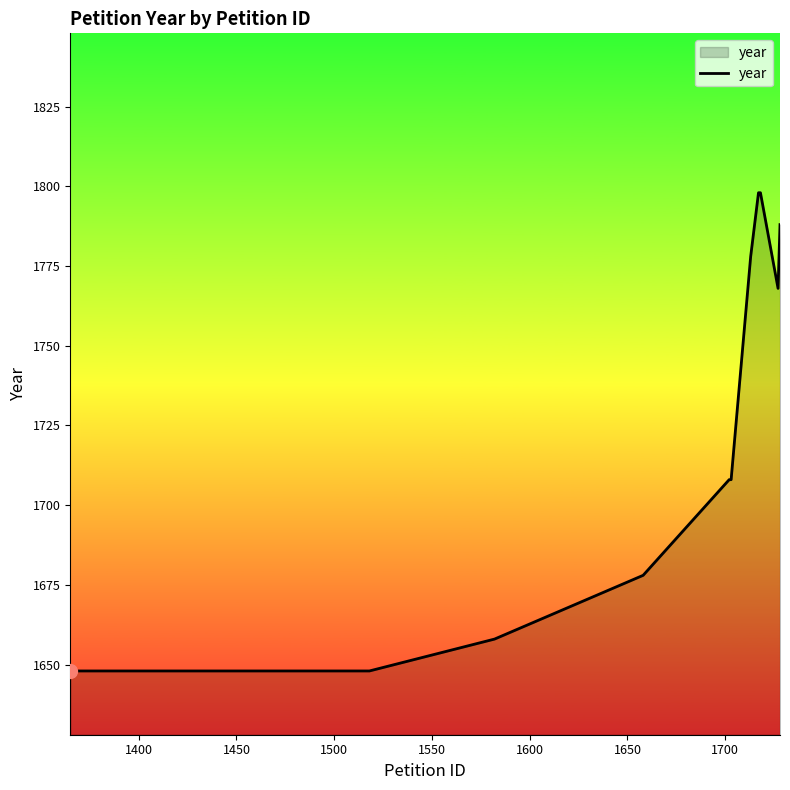

What is the difference between the maximum and minimum values?

150